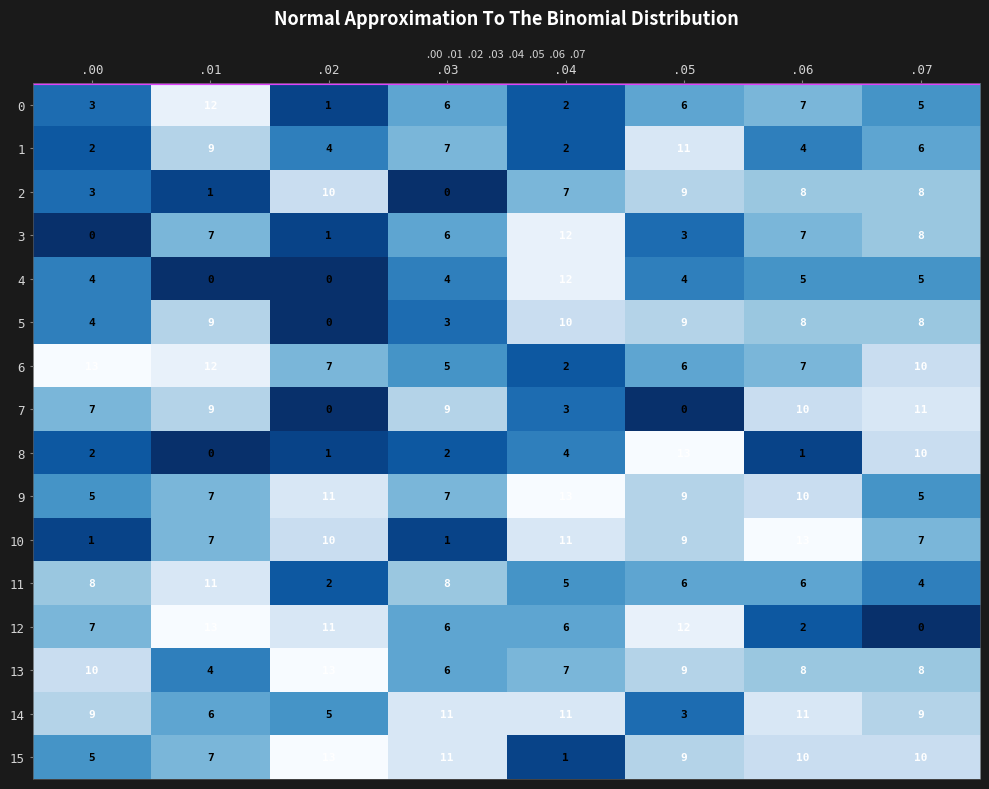

Is it true that 4 equals 5 at .04?

False